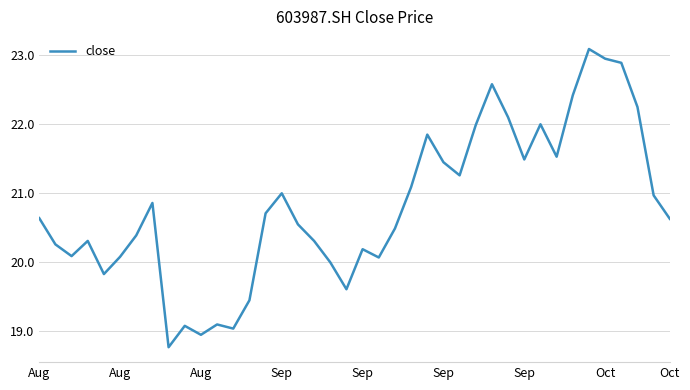

What is the average value?

20.8